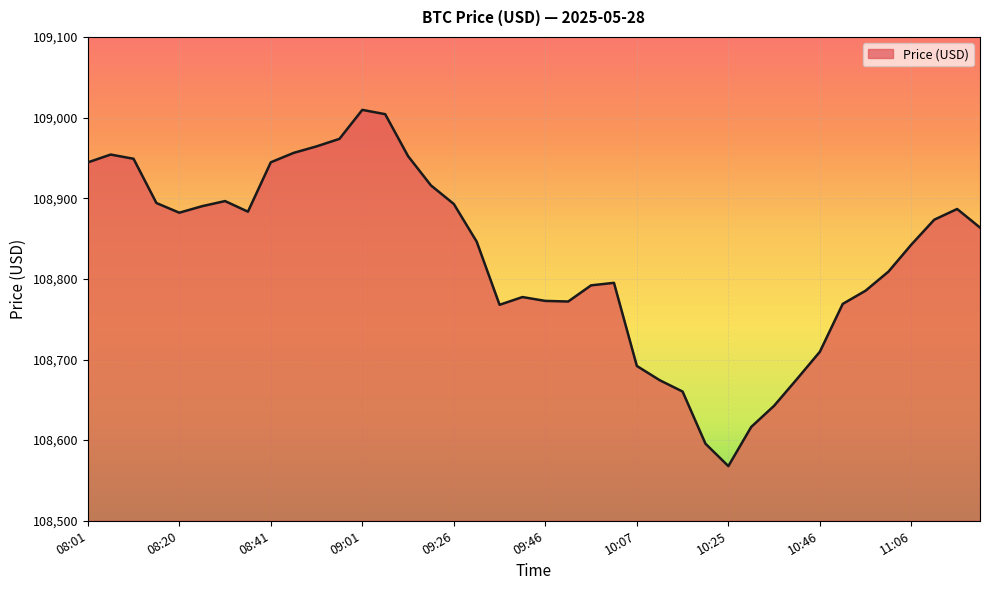

What is the smallest value displayed?

108567.8